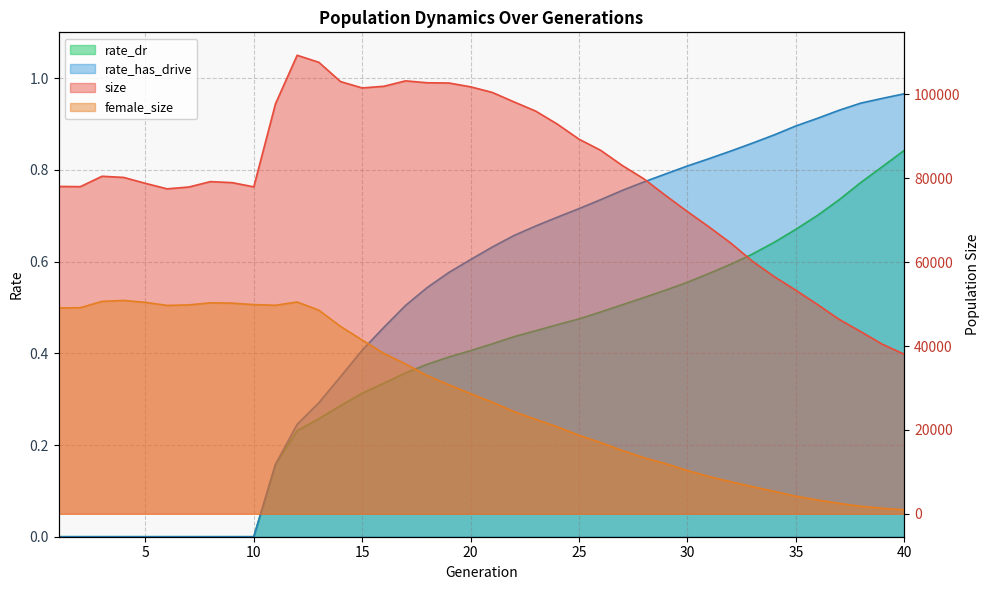

Does the chart have visible grid lines?

Yes